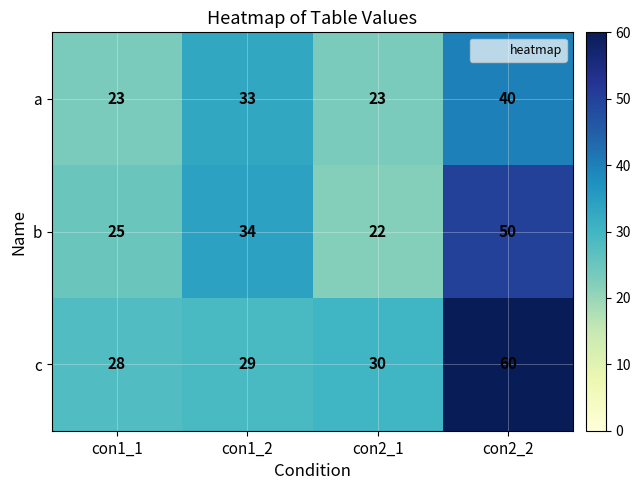

What is the maximum value for b?

50